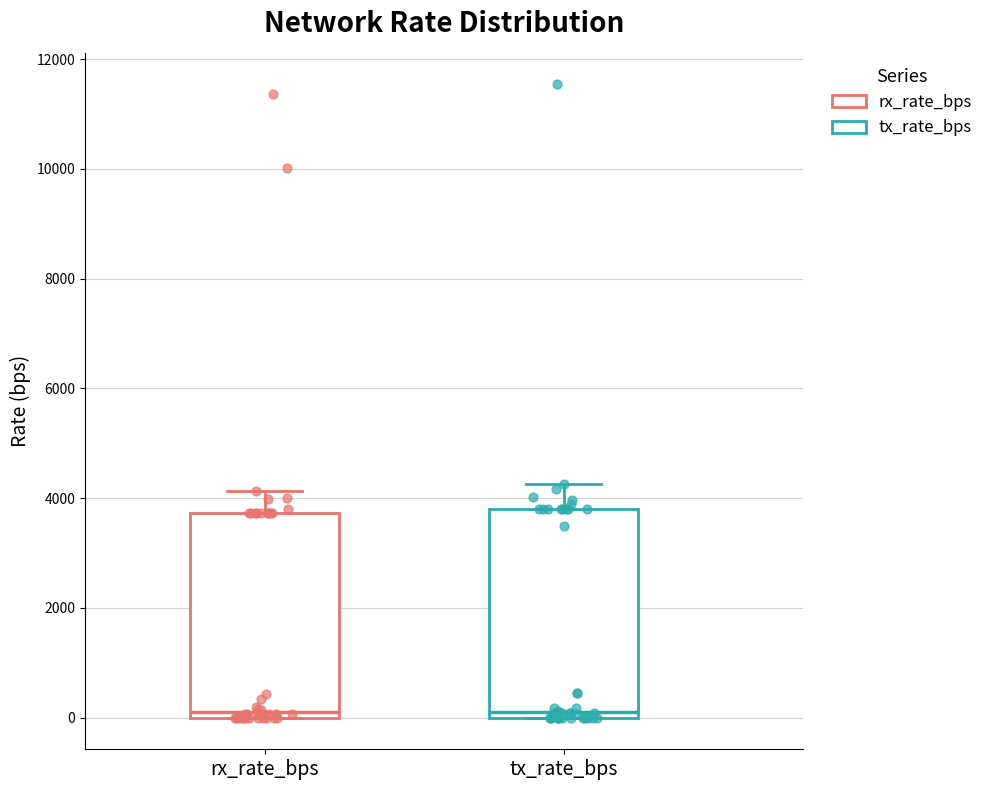

Reading left to right, read every box against the y-axis: the position of its median line, the range the box covers, and the ends of its whiskers. The values are not printed on the chart, so give them approximately, as read against the axis.

rx_rate_bps: median 200, box 0 to 3800, whiskers 0 to 4200
tx_rate_bps: median 200, box 0 to 3800, whiskers 0 to 4200